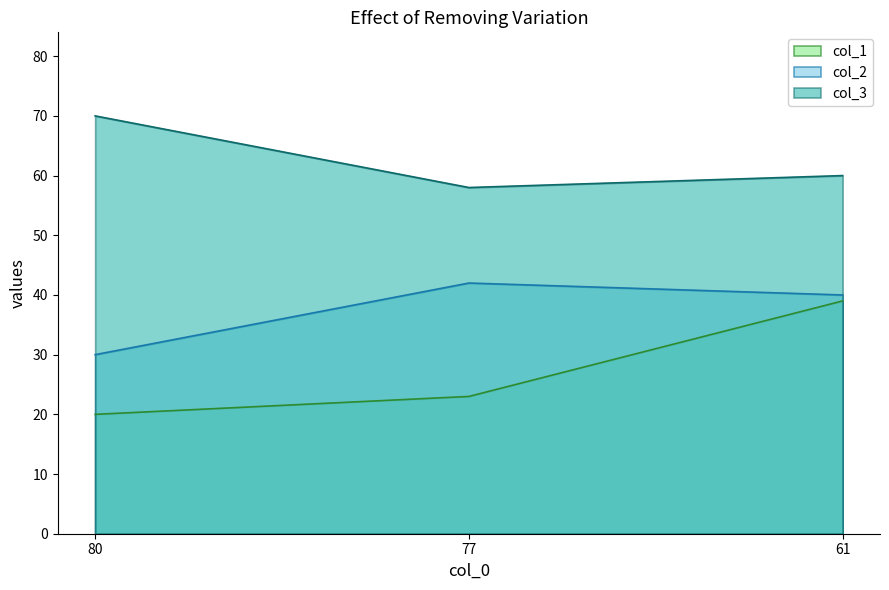

Reading left to right, transcribe all the data shown in this chart.

col_1: 20	23	39
col_2: 30	42	40
col_3: 70	58	60